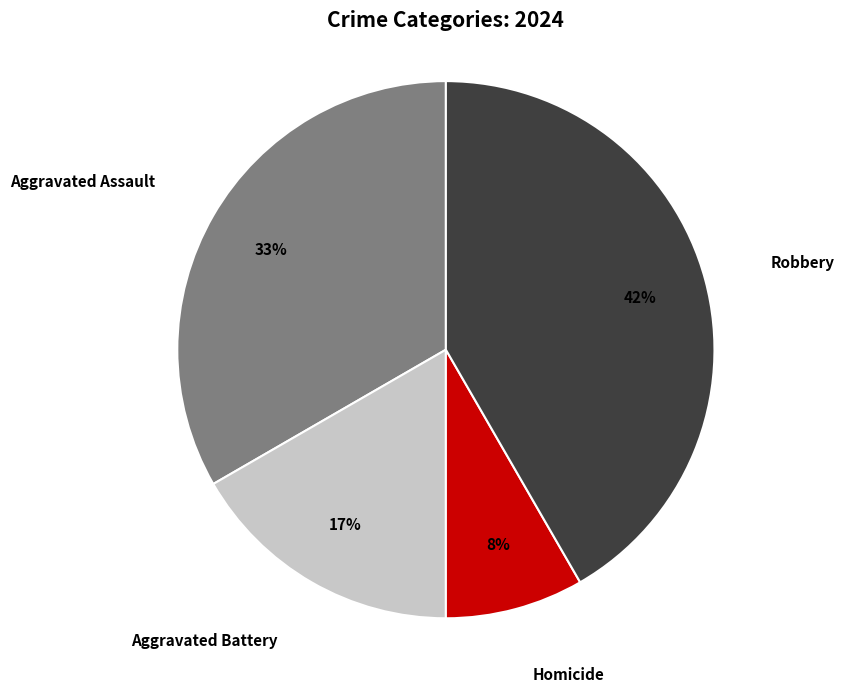

What percentage is the Robbery slice, to the nearest percent?

42%